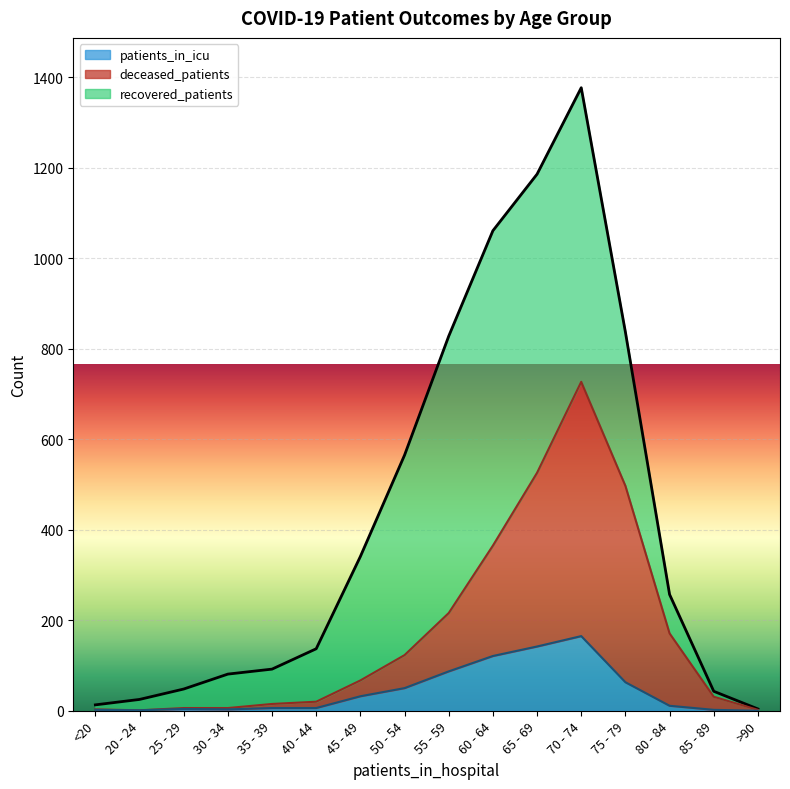

In patients_in_icu, how many points are lower than both neighbors (excluding endpoints)?

2